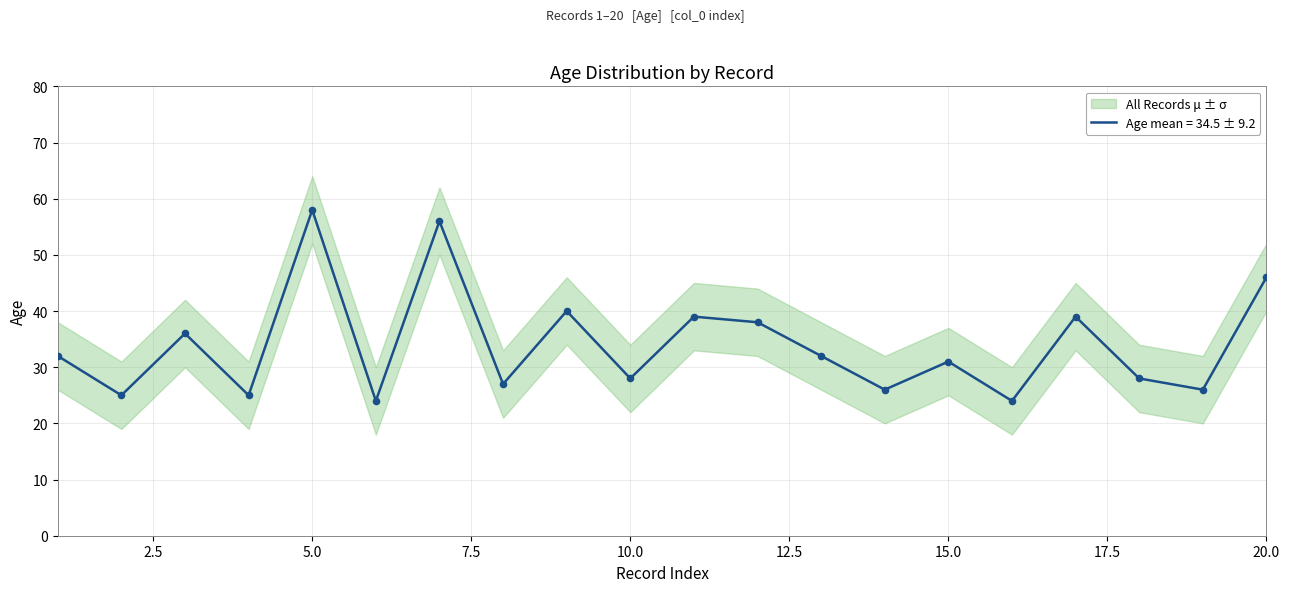

Is it true that Age mean = 34.5 ± 9.2 equals 31 at 15.0?

True